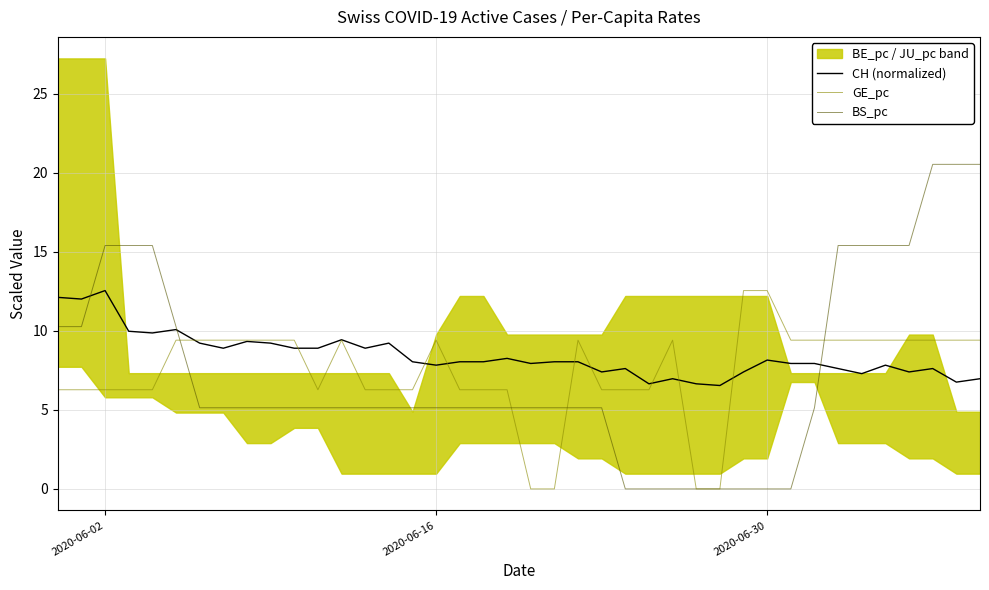

Which series has the widest spread of values?

BS_pc